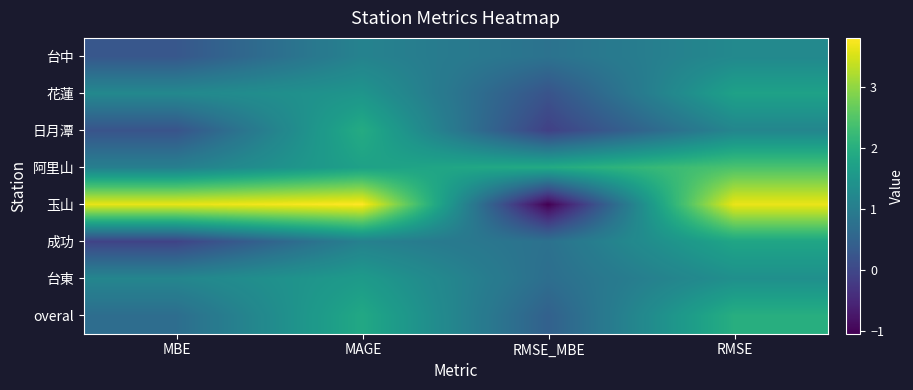

What is the spread (max minus min) of values at RMSE?

2.5